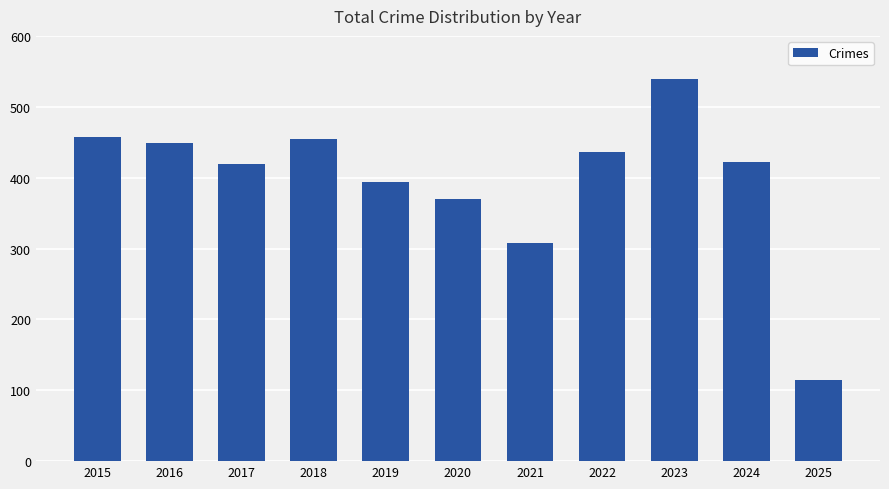

What is the approximate value at 2022, to the nearest 10?

440